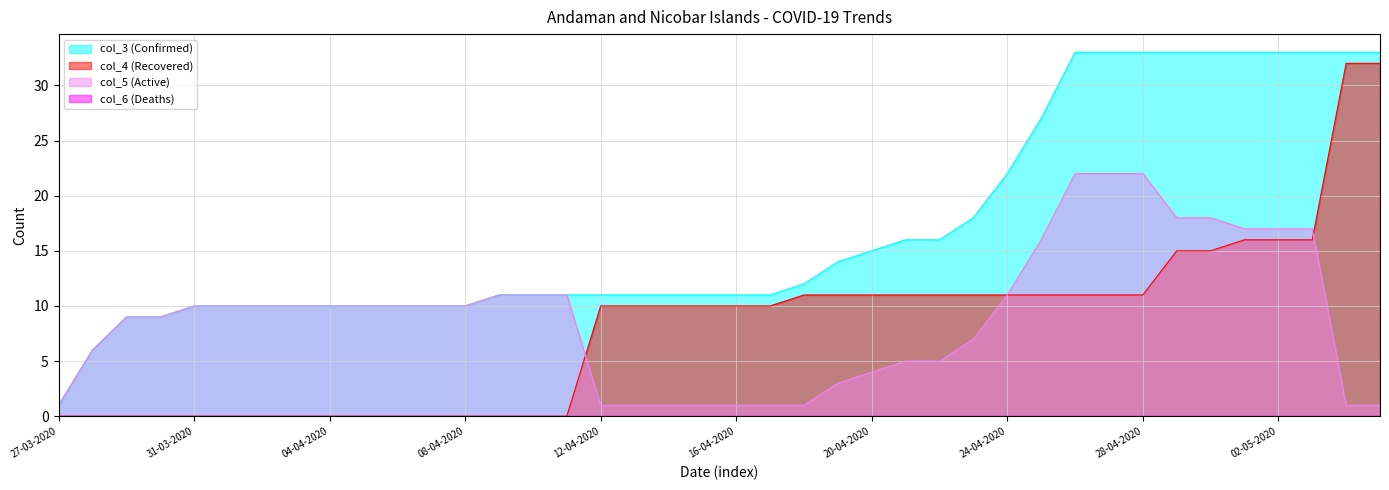

True or false: col_4 (Recovered) has a value of 0 at 28-03-2020.

True